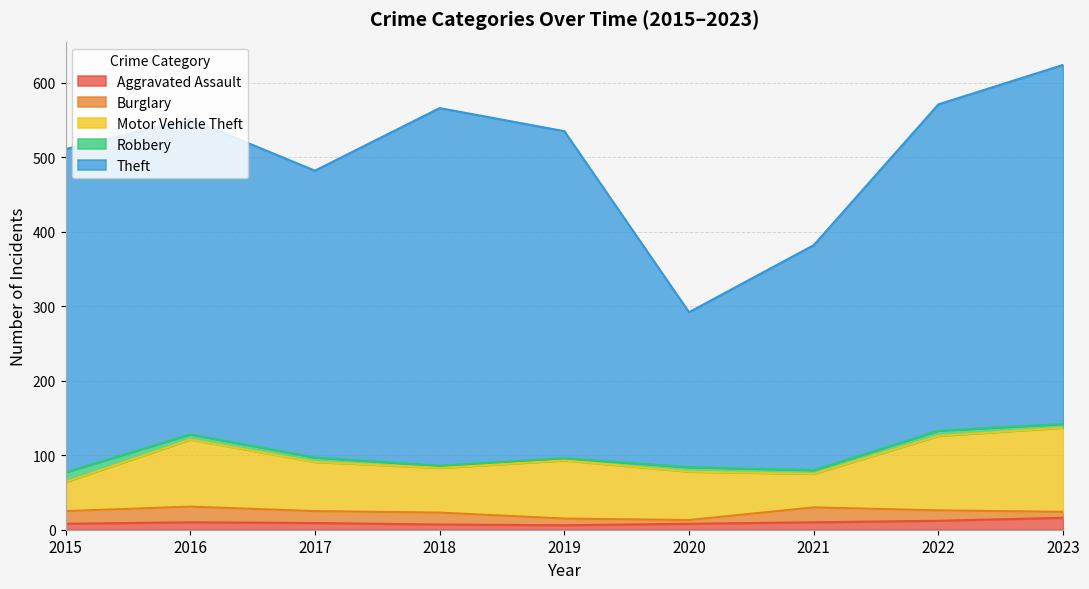

Rank the categories by Theft value from highest to lowest.

2023, 2018, 2019, 2022, 2015, 2016, 2017, 2021, 2020